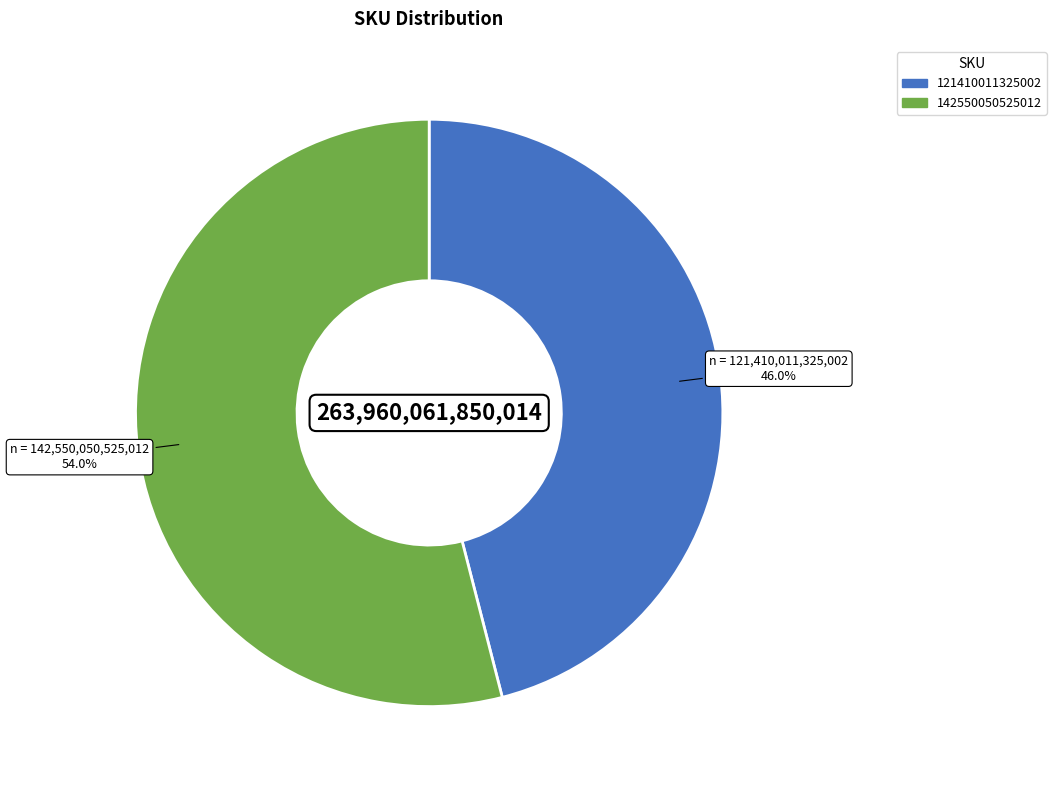

The 142550050525012 slice represents 54% of the pie. True or false?

True